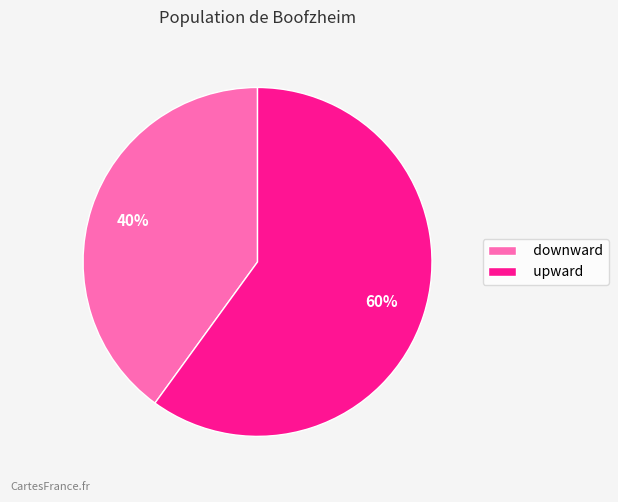

What percentage is the downward slice, to the nearest percent?

40%